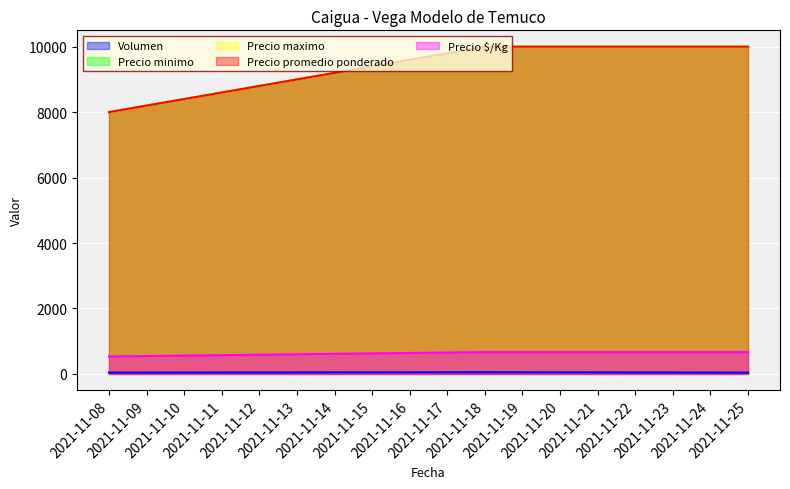

What is the total value across all series at 2021-11-08?

24573